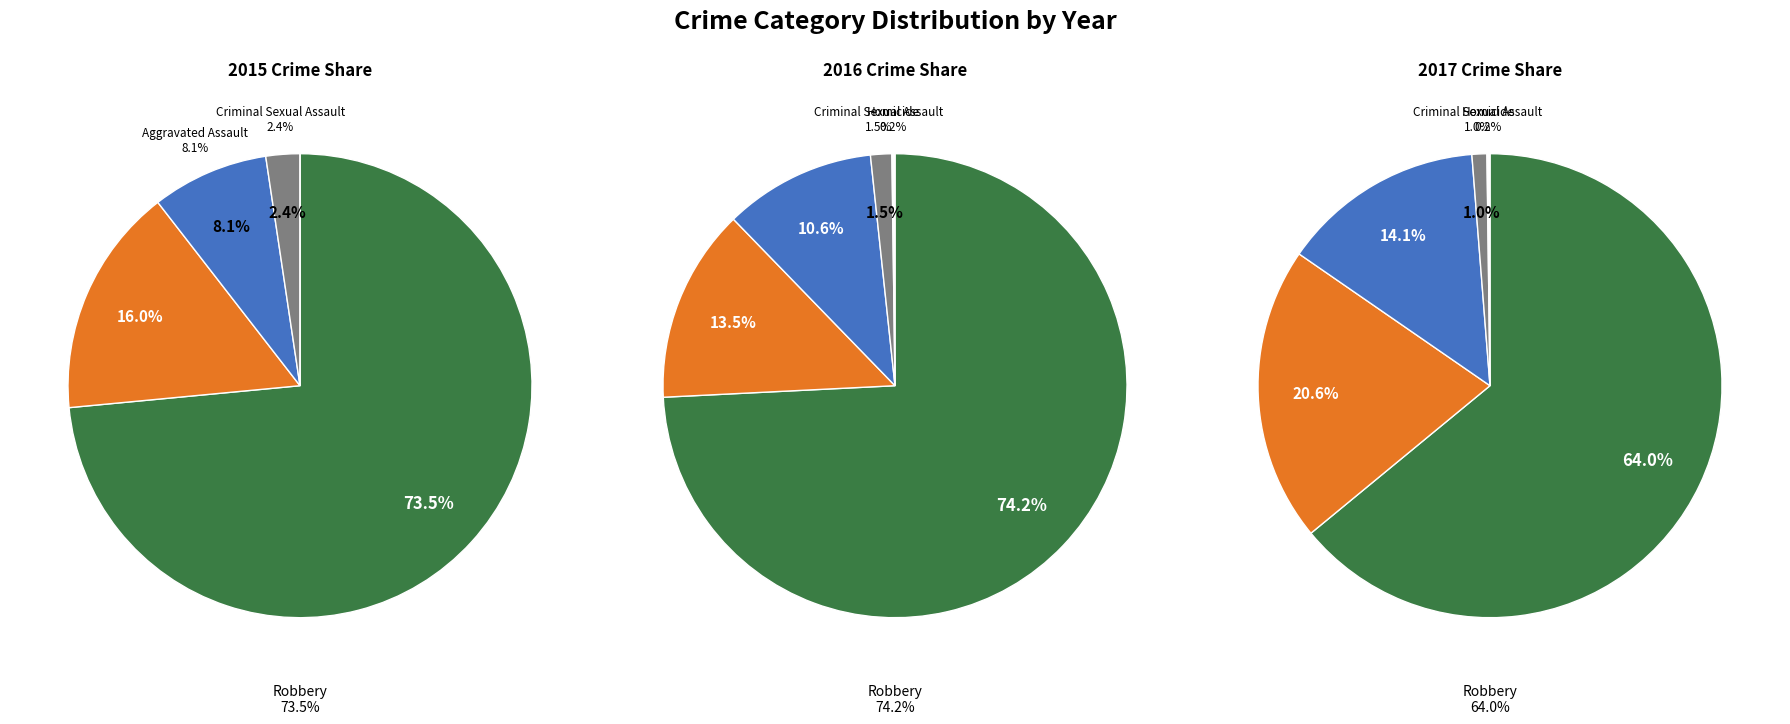

Does Aggravated Assault account for over 50% of the chart?

No